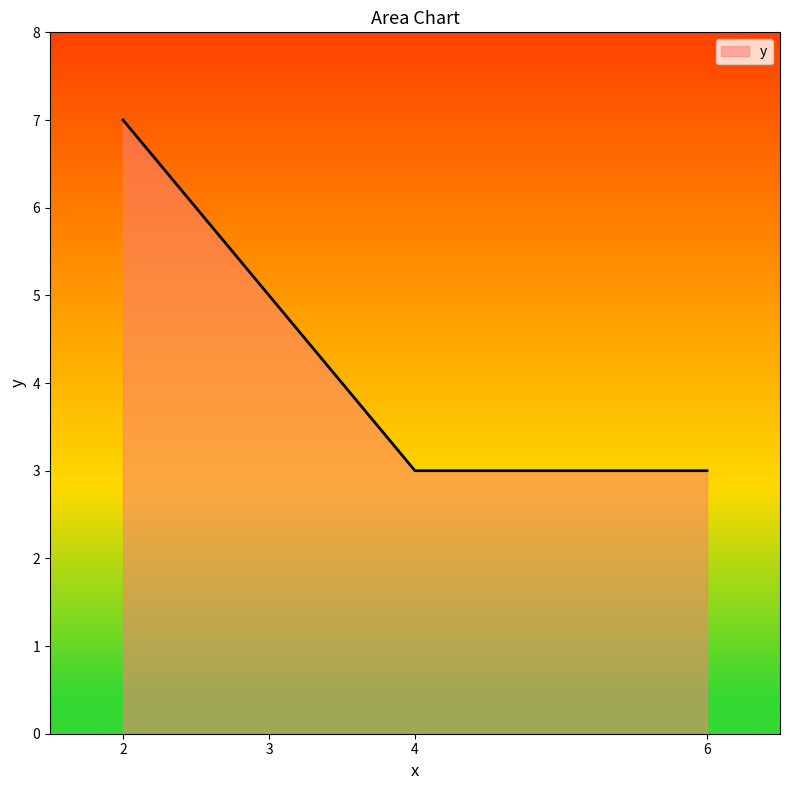

What is the difference between the maximum and minimum values?

4